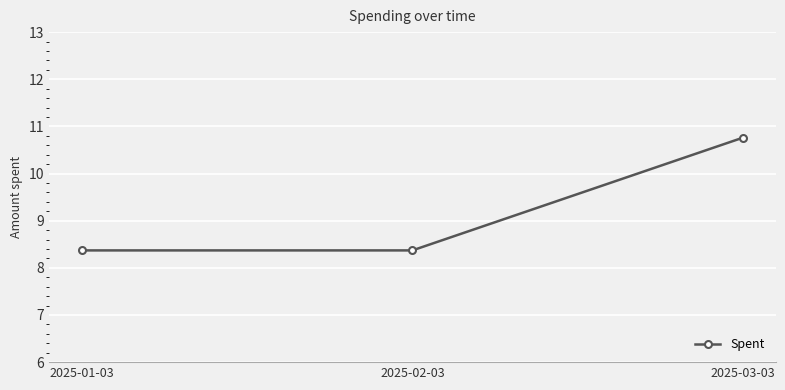

What is the average value?

9.2